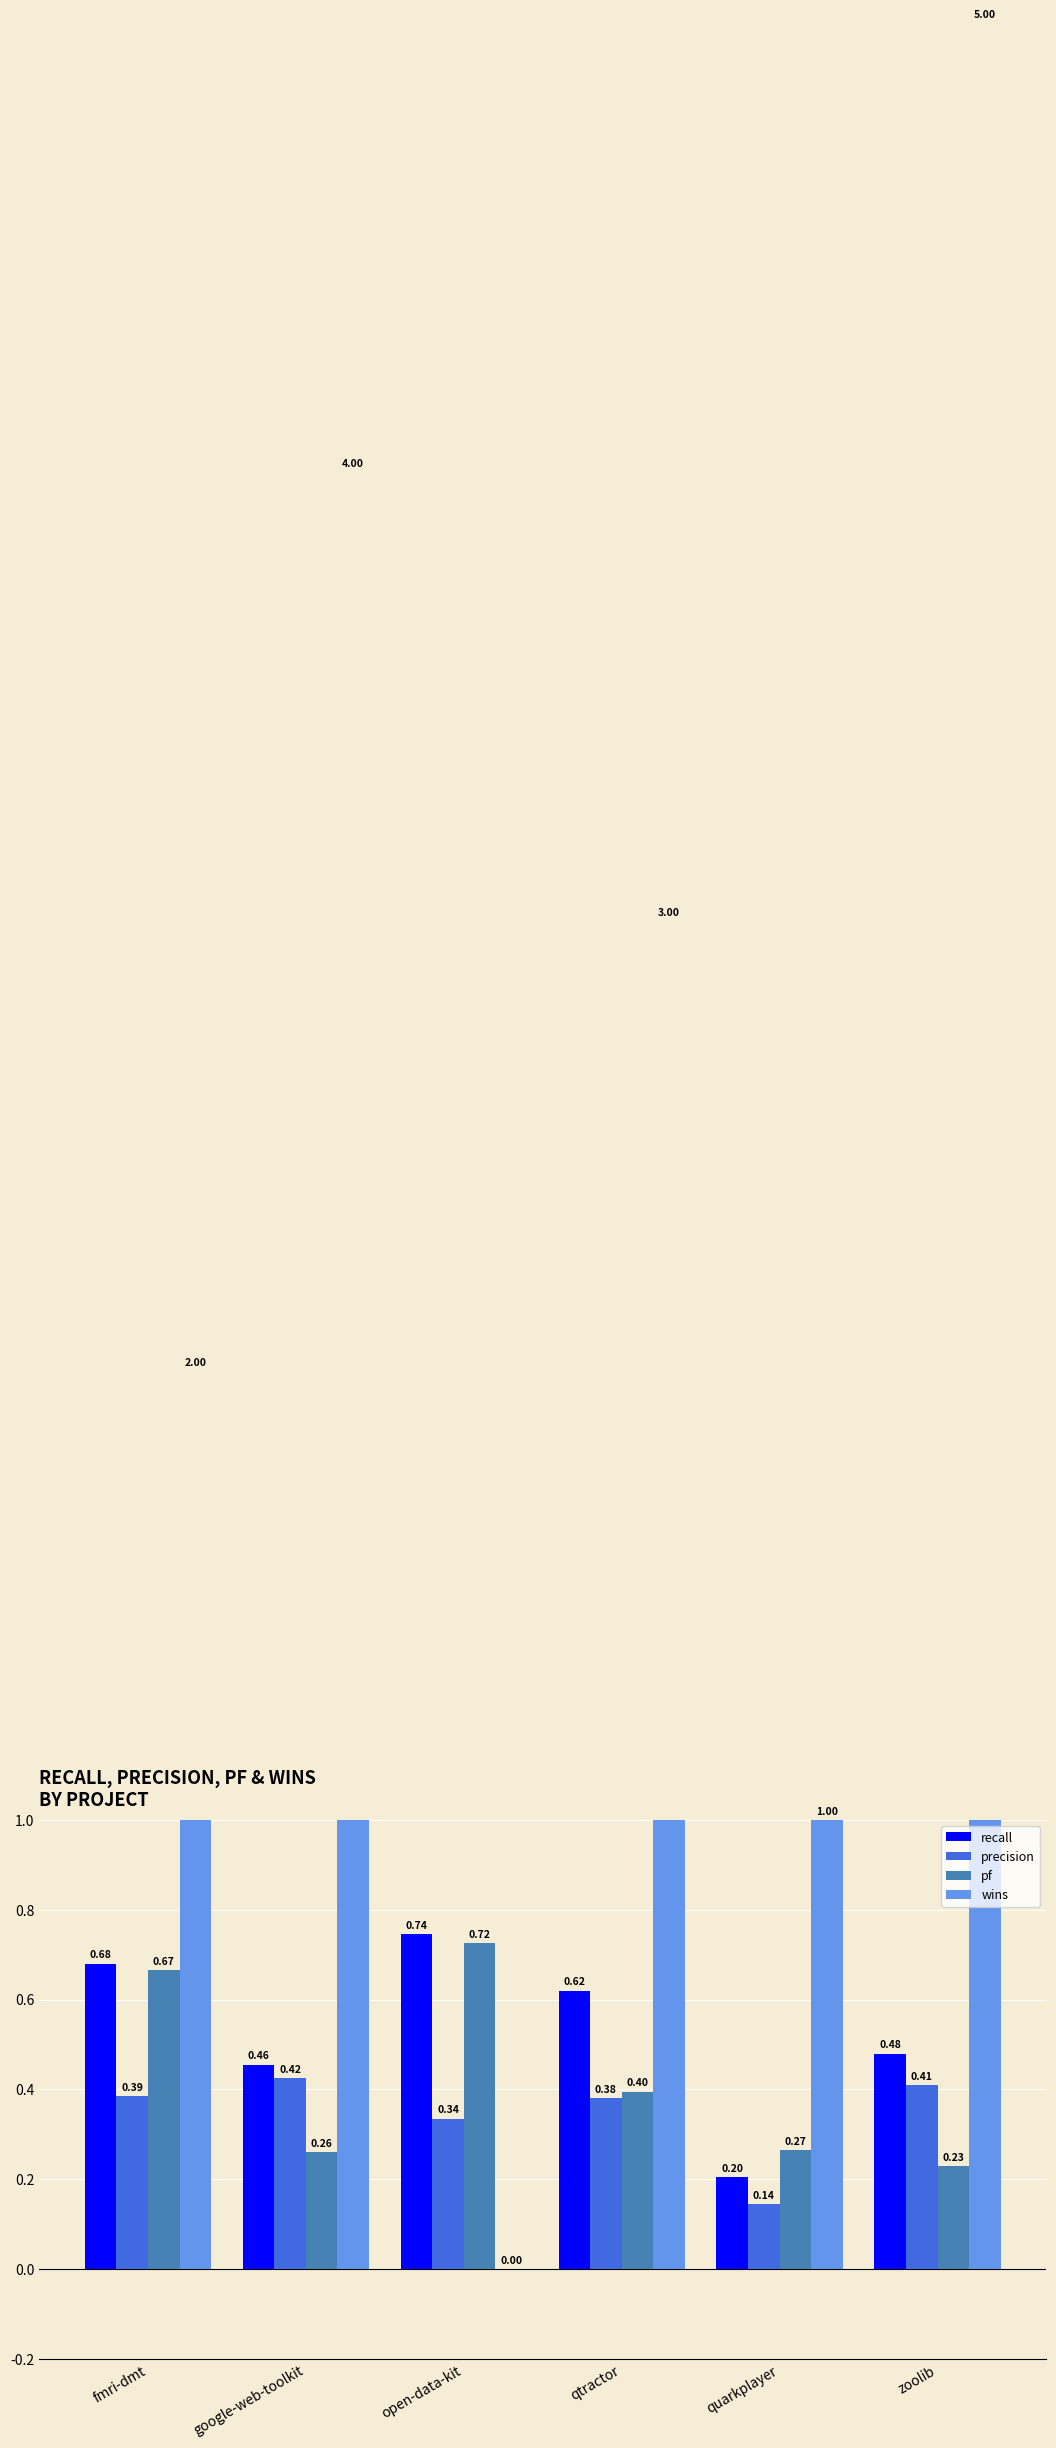

True or false: precision has a value of 0.5 at fmri-dmt.

False